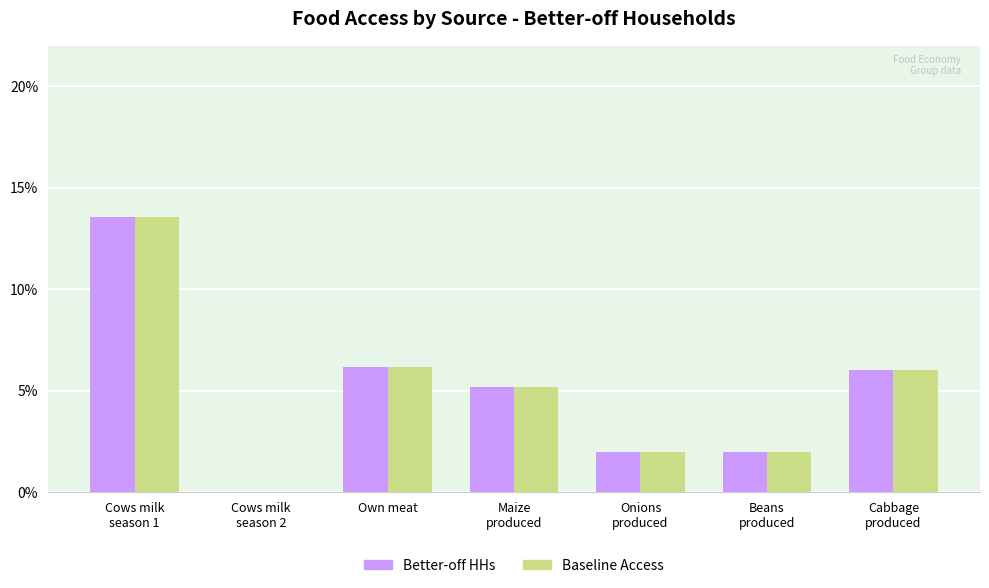

The value of Better-off HHs at Cows milk
season 1 is 0.1. True or false?

True